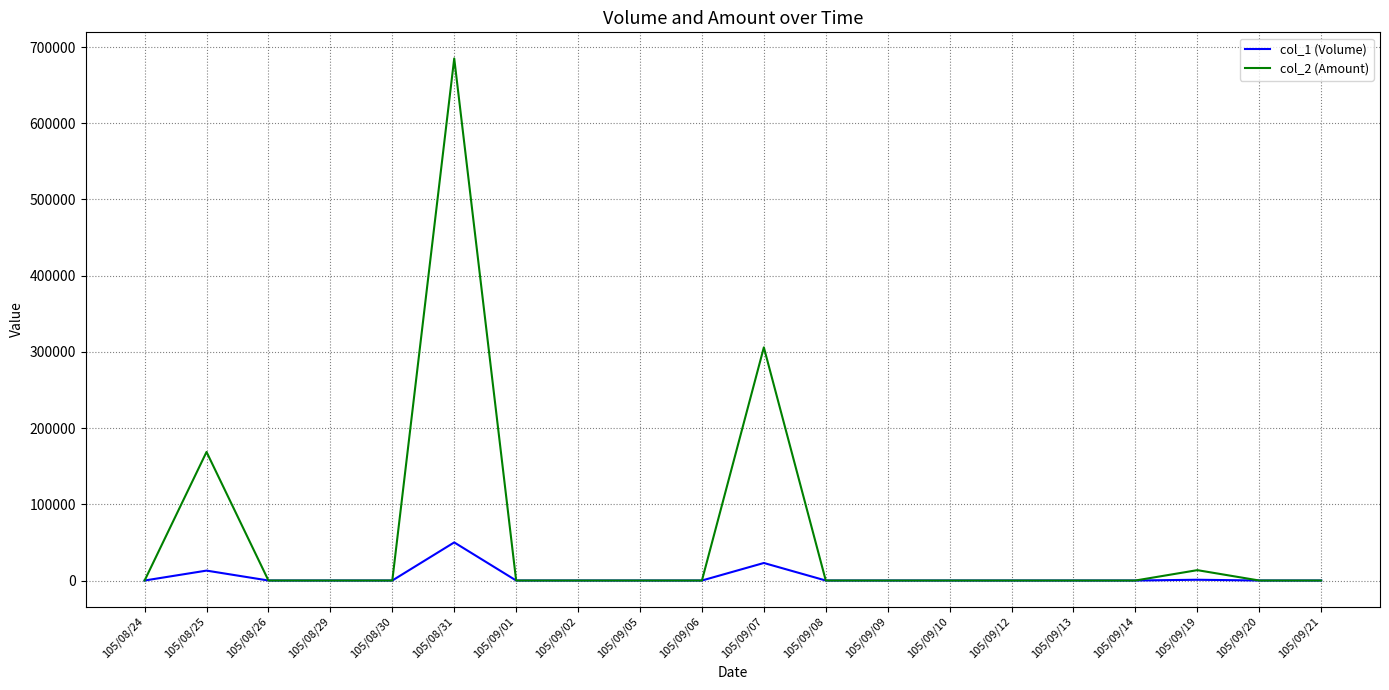

Count the number of categories in the chart.

20